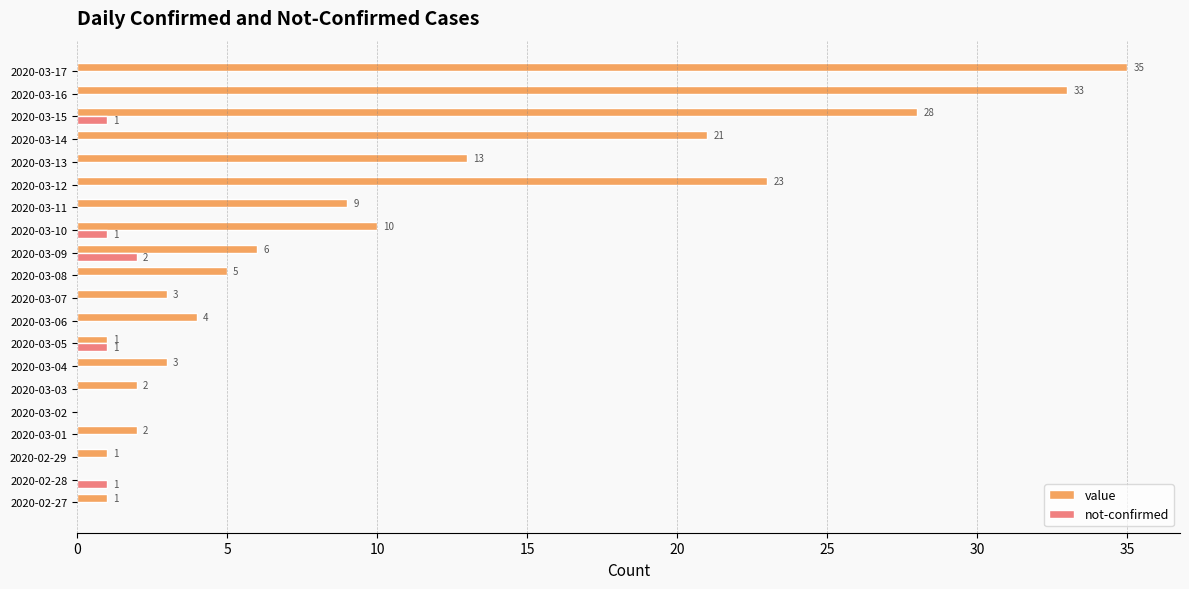

At which category does the chart reach its peak across all series?

2020-03-17